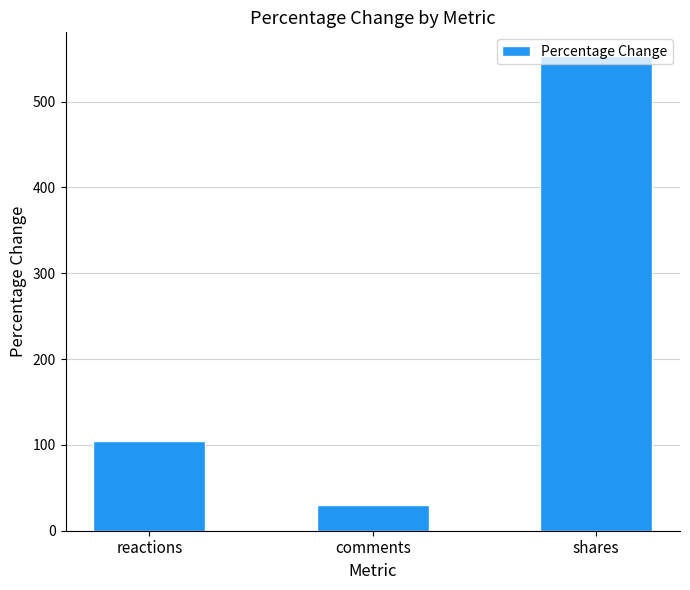

What is the sum of the values at shares and reactions?

657.6